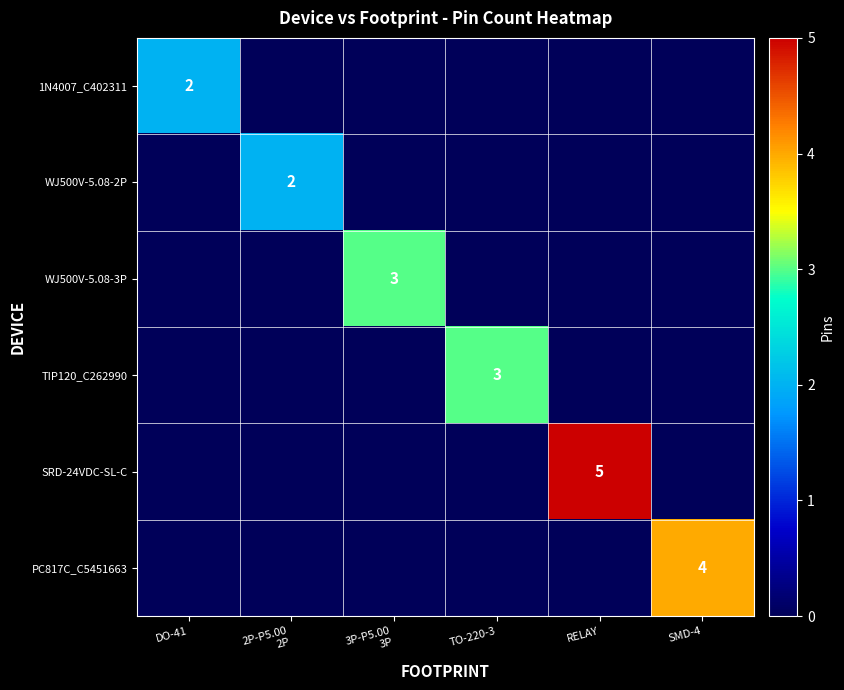

What is the difference between the maximum and minimum values in the WJ500V-5.08-2P series?

2